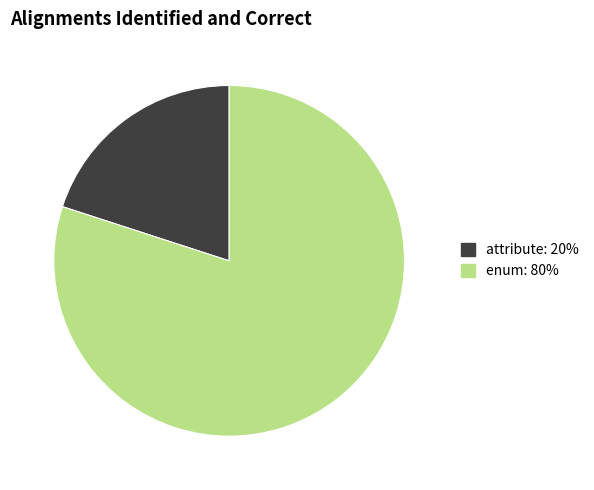

Is there a majority slice in this chart?

Yes